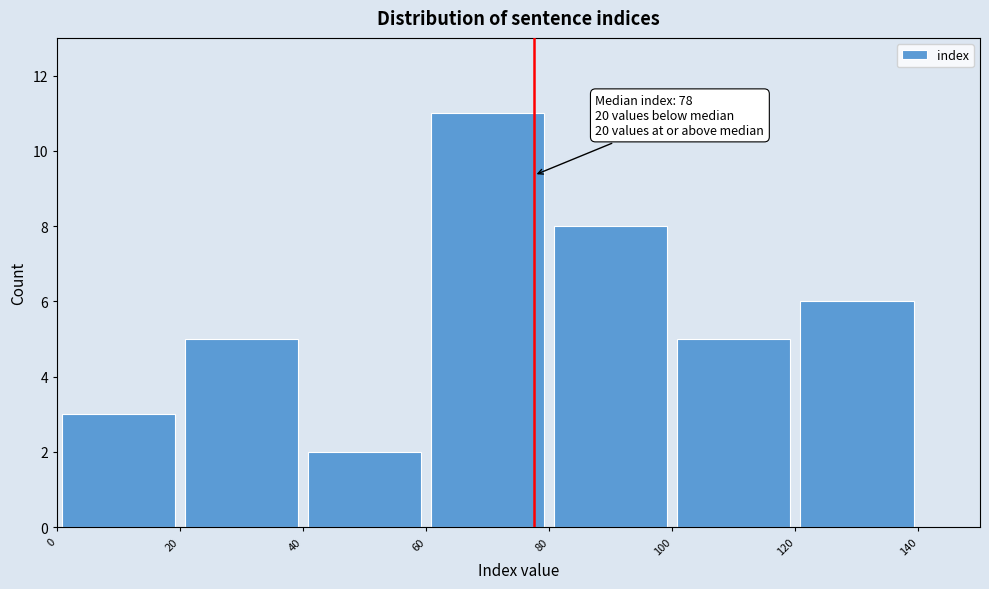

Which range on the x-axis has the tallest bar?

60 to 80